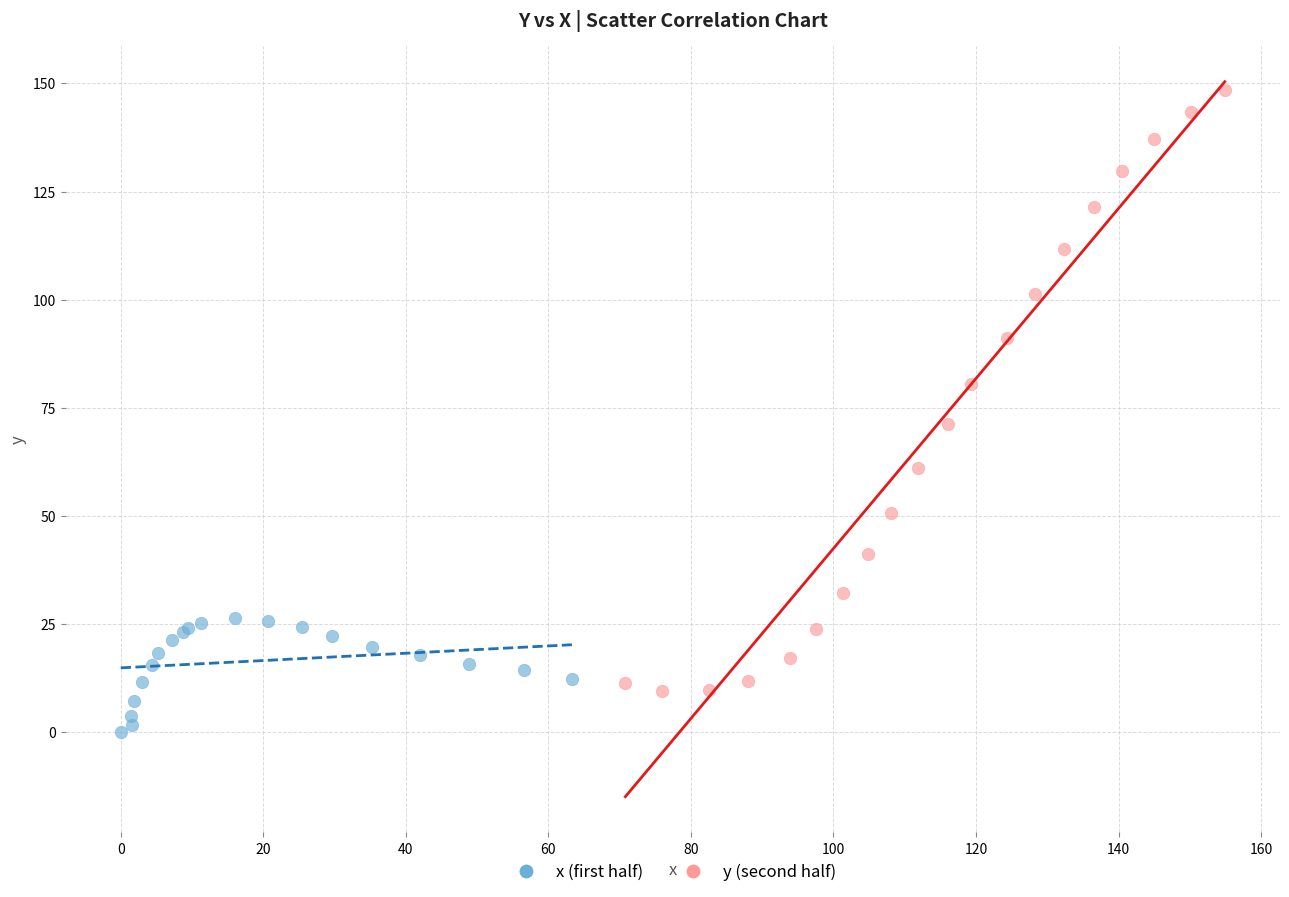

Which series has the largest Y range (max minus min)?

y (second half)